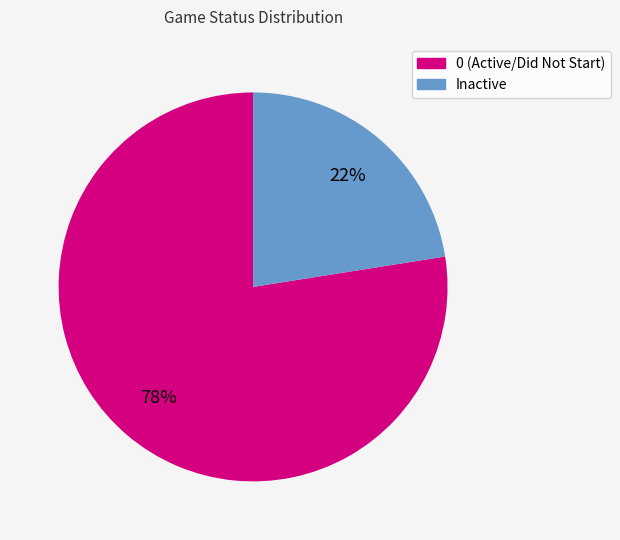

What is the smallest slice in the pie chart?

Inactive